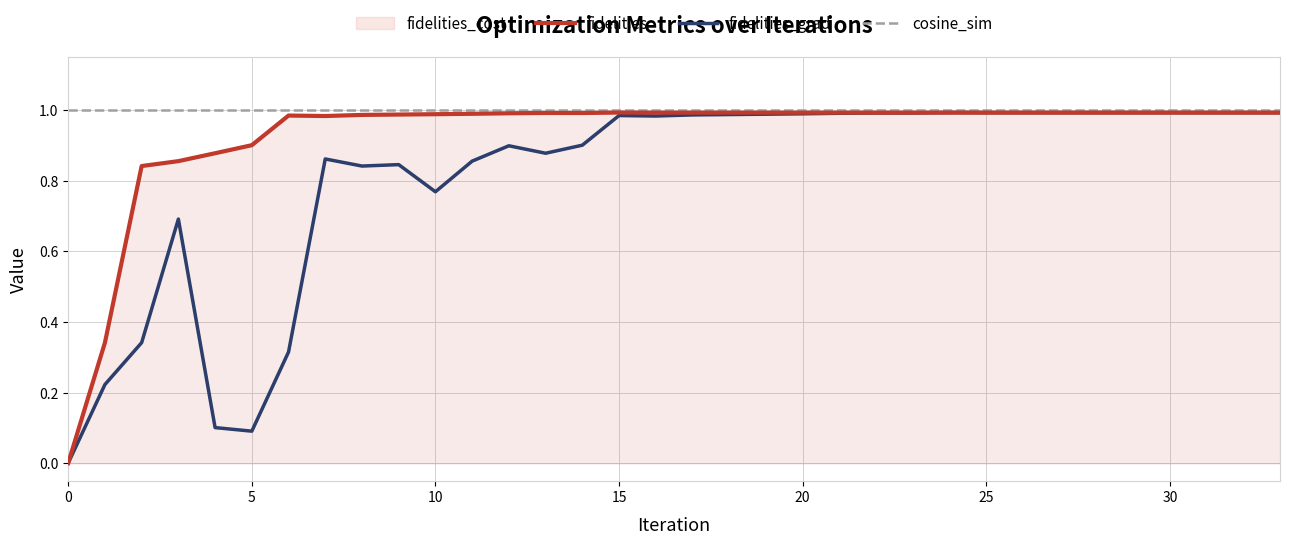

True or false: fidelities has more than 1 points higher than both neighbors.

True